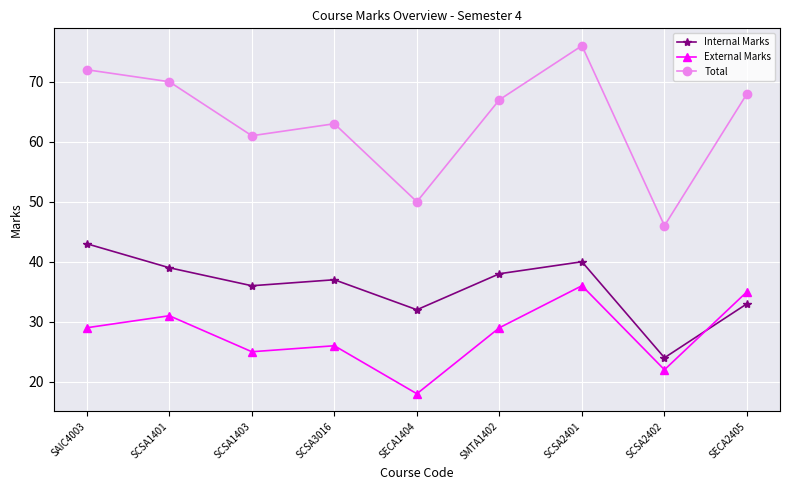

Which series changed the most between SAIC4003 and SCSA2401?

External Marks